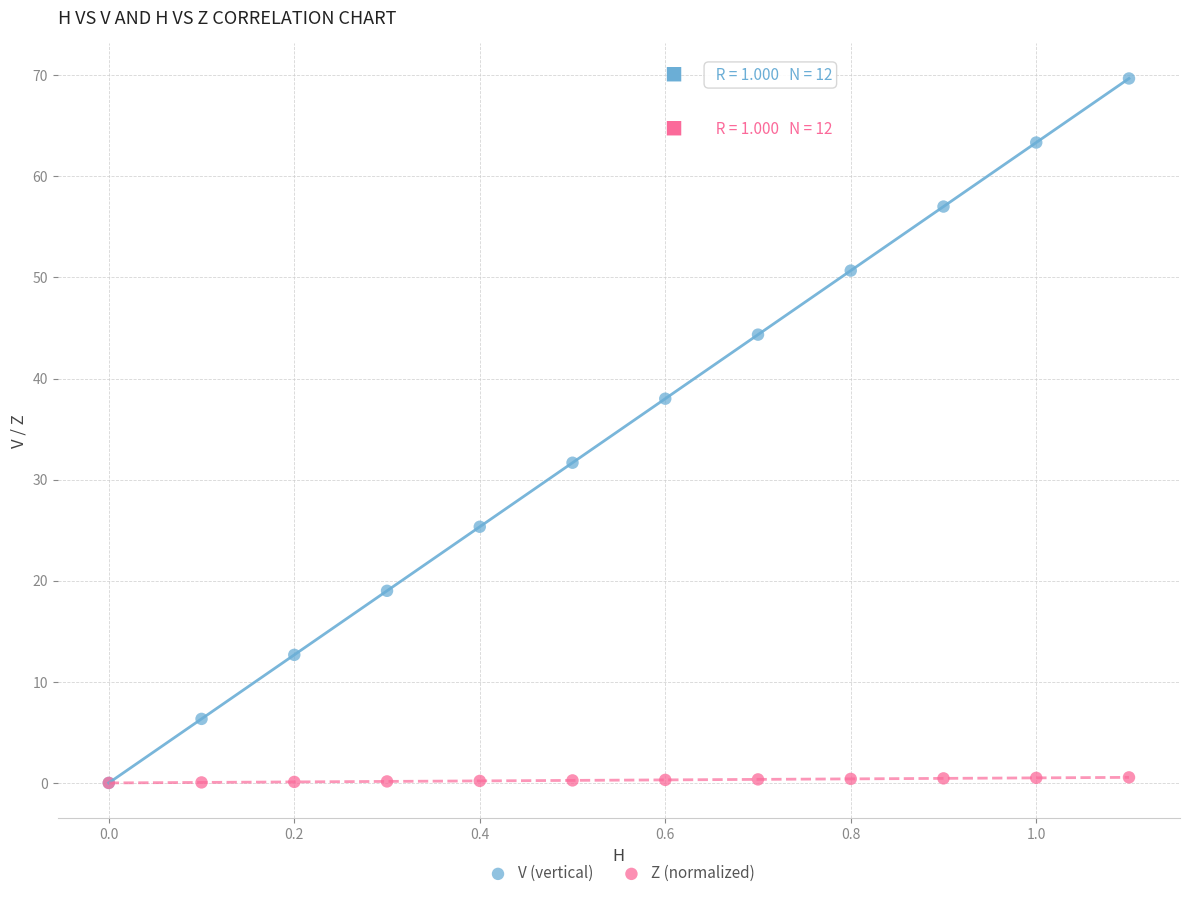

In the V (vertical) series, what Y value is closest to 34?

31.7